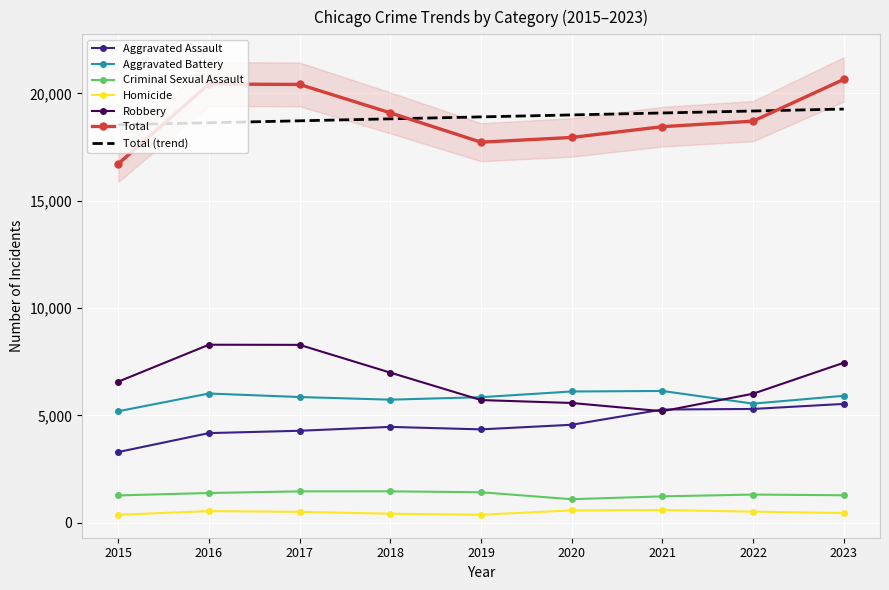

Reading right to left, what are all the values shown in this chart?

Aggravated Assault: 2023=5538	2022=5304	2021=5277	2020=4567	2019=4353	2018=4468	2017=4288	2016=4179	2015=3297
Aggravated Battery: 2023=5916	2022=5551	2021=6141	2020=6117	2019=5851	2018=5736	2017=5859	2016=6023	2015=5196
Criminal Sexual Assault: 2023=1285	2022=1317	2021=1234	2020=1101	2019=1425	2018=1468	2017=1466	2016=1390	2015=1277
Homicide: 2023=457	2022=521	2021=598	2020=579	2019=379	2018=425	2017=514	2016=547	2015=373
Robbery: 2023=7454	2022=6013	2021=5198	2020=5582	2019=5718	2018=6996	2017=8288	2016=8294	2015=6573
Total: 2023=20650	2022=18706	2021=18448	2020=17946	2019=17726	2018=19093	2017=20415	2016=20433	2015=16716